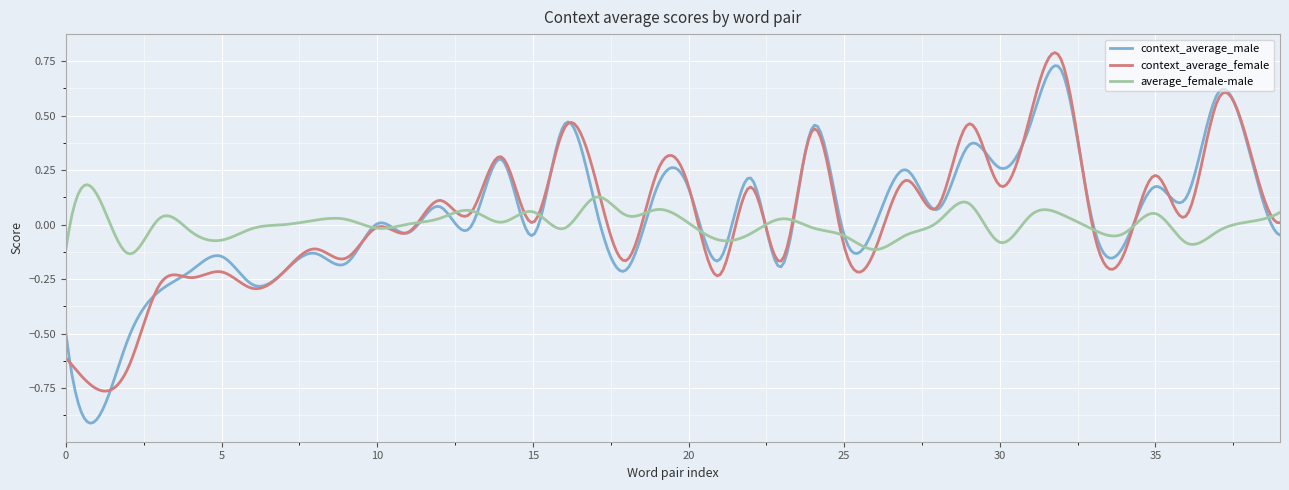

Which series has the largest range (max minus min)?

context_average_male